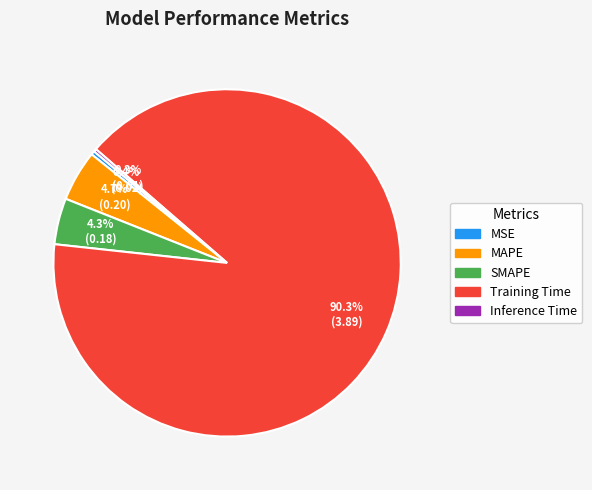

True or false: MSE accounts for 0% of the total.

True